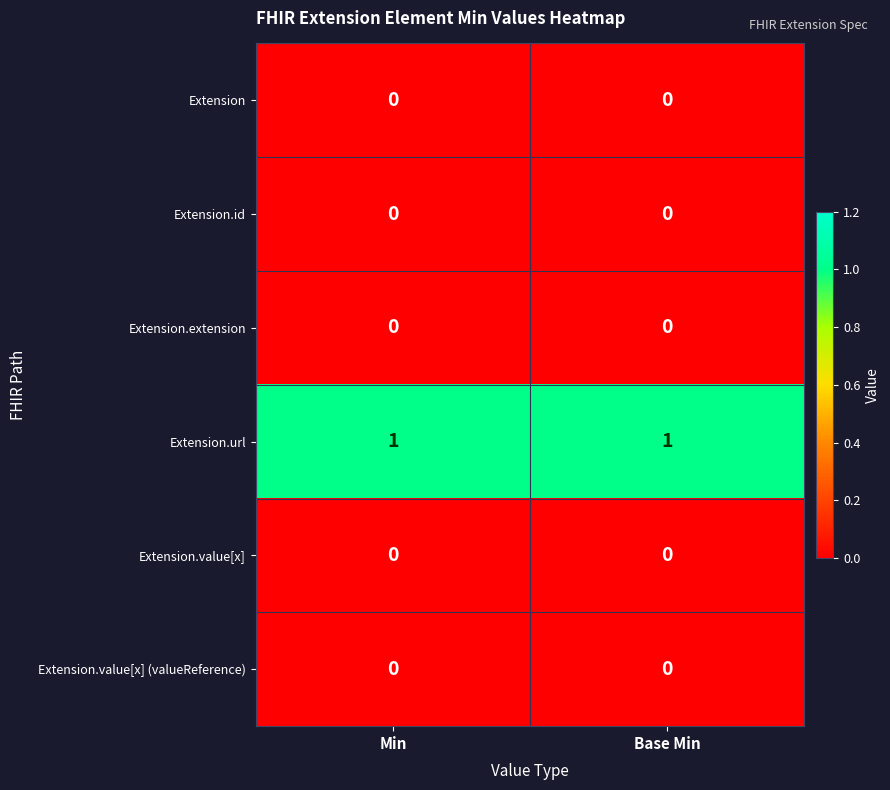

True or false: Extension.extension has a value of 0 at Min.

True